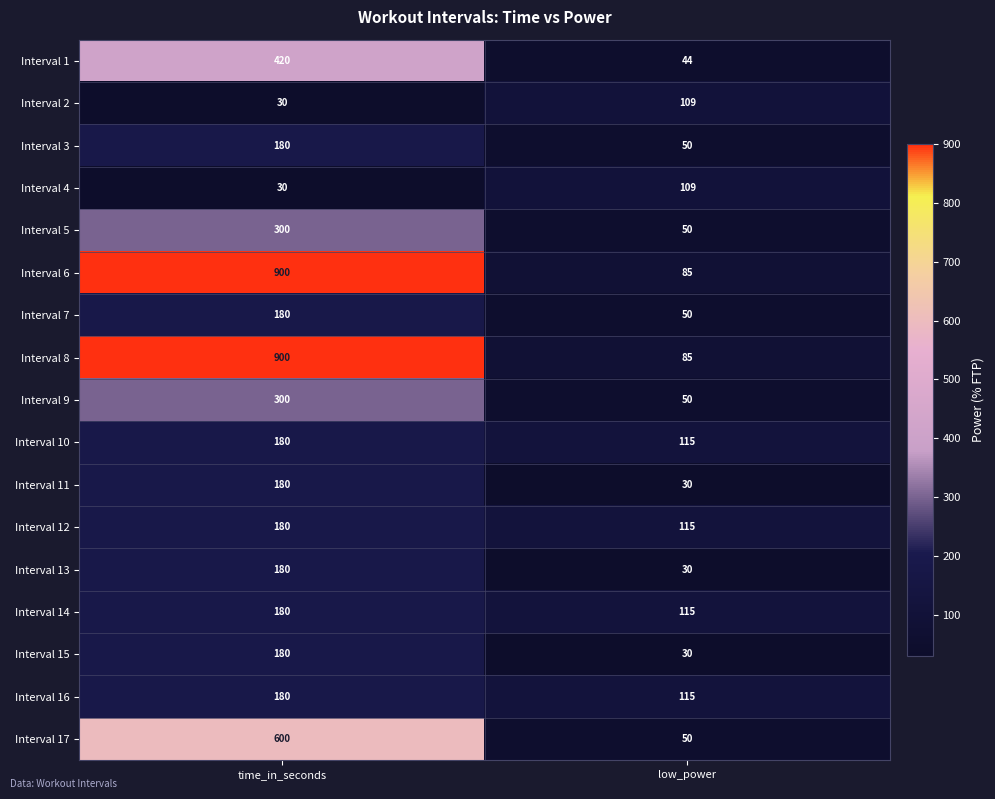

What is the difference between the maximum and minimum values in the Interval 8 series?

815